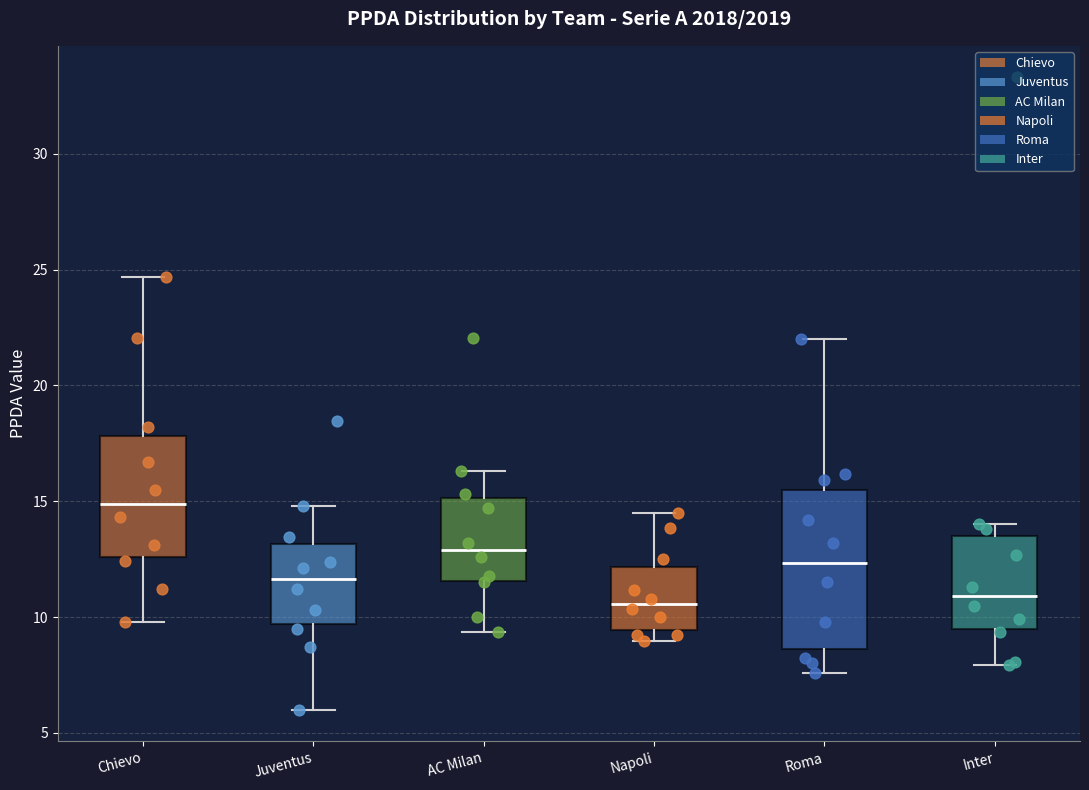

Where does the upper whisker of the box for Juventus end on the y-axis? The values are not printed on the chart, so give them approximately, as read against the axis.

15.0